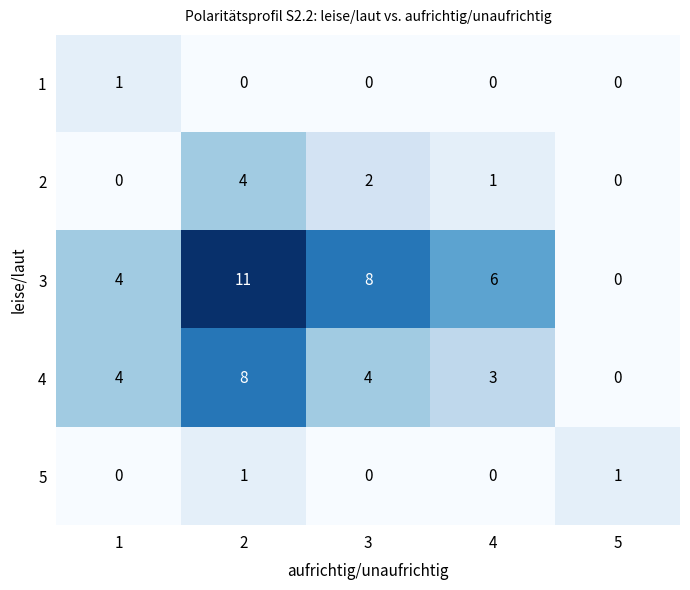

The value of 4 at 5 is 0. True or false?

True